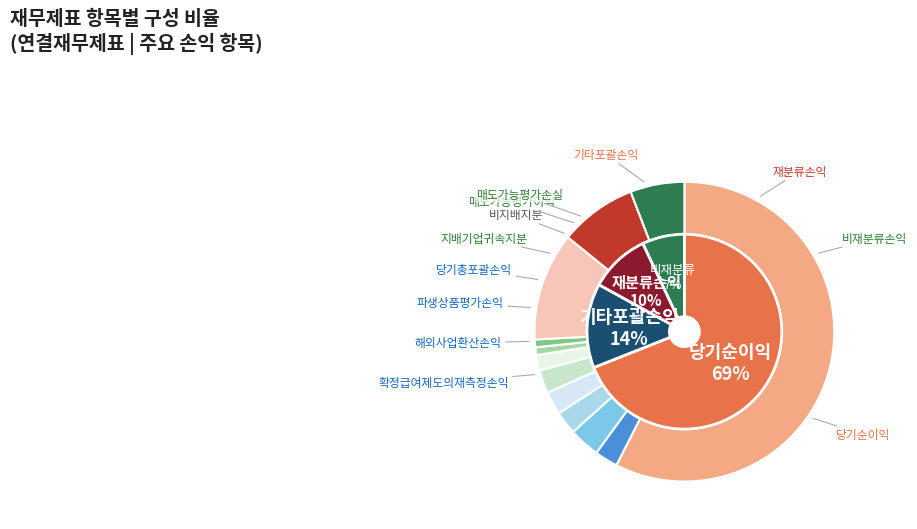

The 당기순이익 slice represents 44% of the pie. True or false?

False